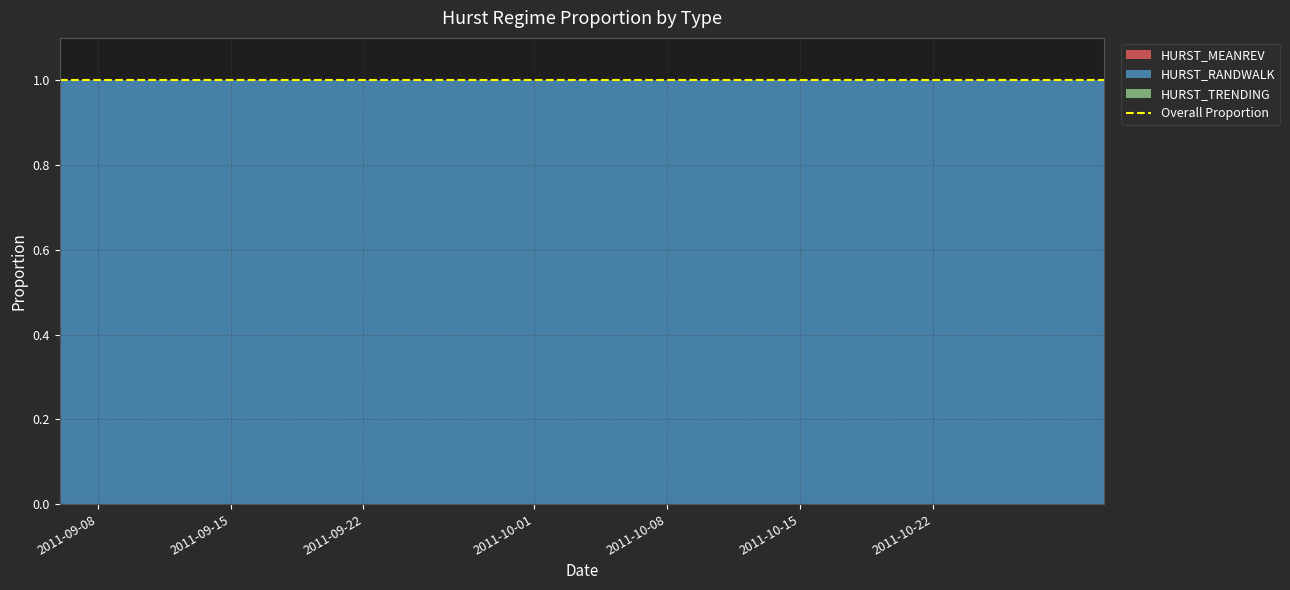

Reading left to right, what are all the values shown in this chart?

HURST_MEANREV: 0	0	0	0	0	0	0	0	0	0	0	0	0	0	0	0	0	0	0	0	0	0	0	0	0	0	0	0	0	0	0	0	0	0	0	0	0	0	0	0
HURST_RANDWALK: 1	1	1	1	1	1	1	1	1	1	1	1	1	1	1	1	1	1	1	1	1	1	1	1	1	1	1	1	1	1	1	1	1	1	1	1	1	1	1	1
HURST_TRENDING: 0	0	0	0	0	0	0	0	0	0	0	0	0	0	0	0	0	0	0	0	0	0	0	0	0	0	0	0	0	0	0	0	0	0	0	0	0	0	0	0